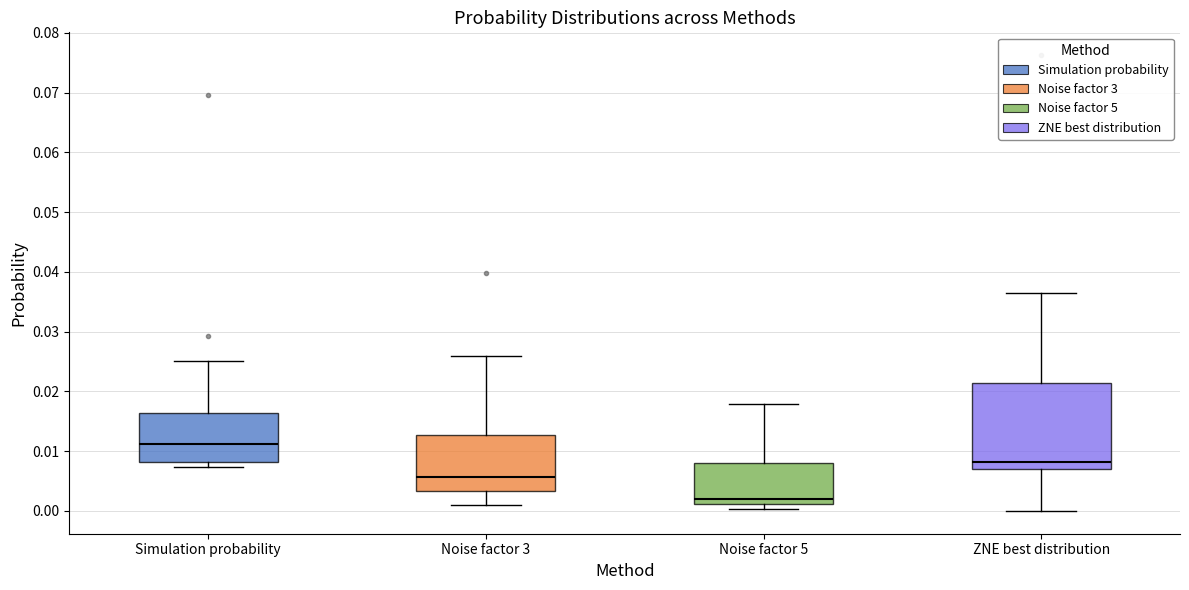

Reading left to right, transcribe this box plot: for each box, give where its median line is, the range the box spans, and where its two whiskers end, as read against the y-axis. The values are not printed on the chart, so give them approximately, as read against the axis.

Simulation probability: median 0.011, box 0.008 to 0.016, whiskers 0.007 to 0.025
Noise factor 3: median 0.006, box 0.003 to 0.013, whiskers 0.001 to 0.026
Noise factor 5: median 0.002, box 0.001 to 0.008, whiskers 0.000 to 0.018
ZNE best distribution: median 0.008, box 0.007 to 0.021, whiskers 0.000 to 0.036